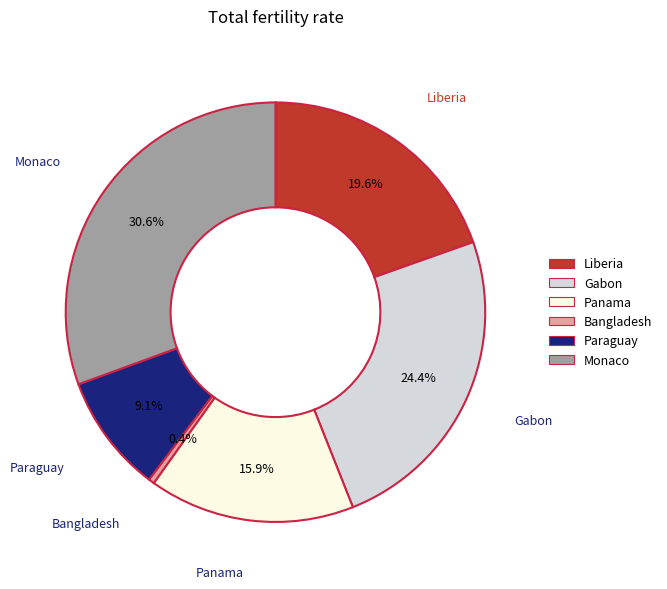

How many segments does this pie chart have?

6